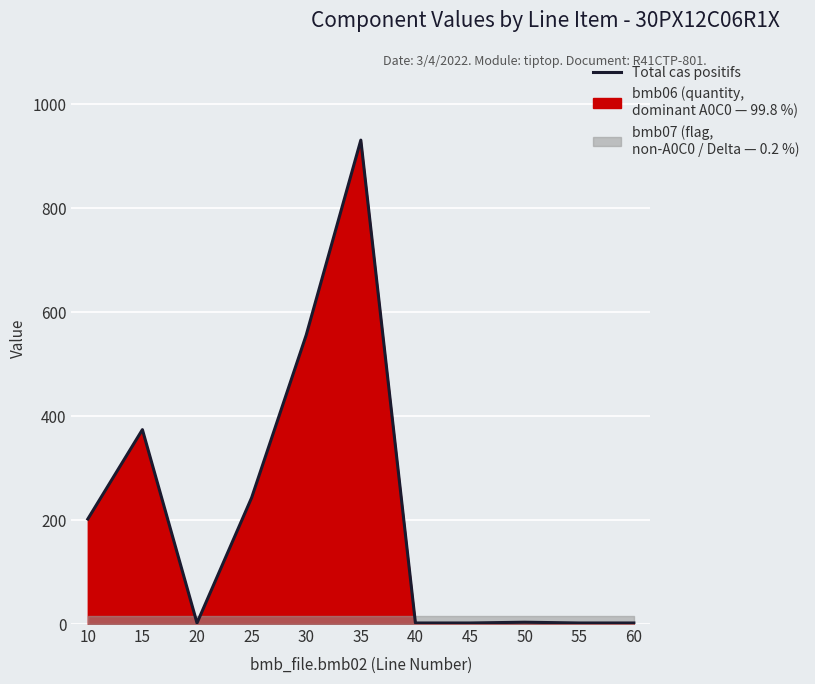

Which has a higher value, 20 or 30?

30